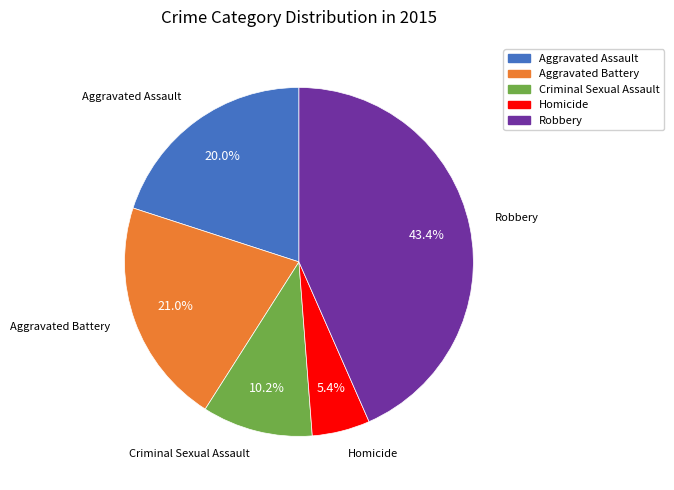

To the nearest percent, what is the difference between the largest and smallest slice percentages?

38%